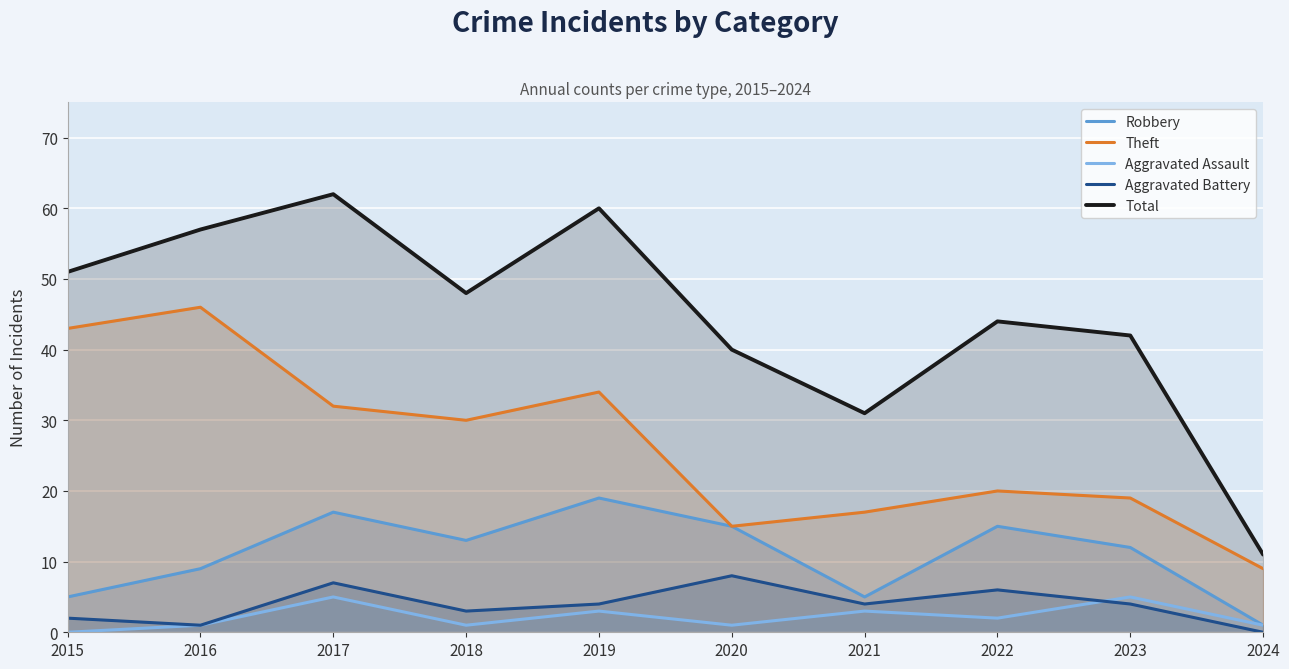

What is the highest value of the Theft series?

46